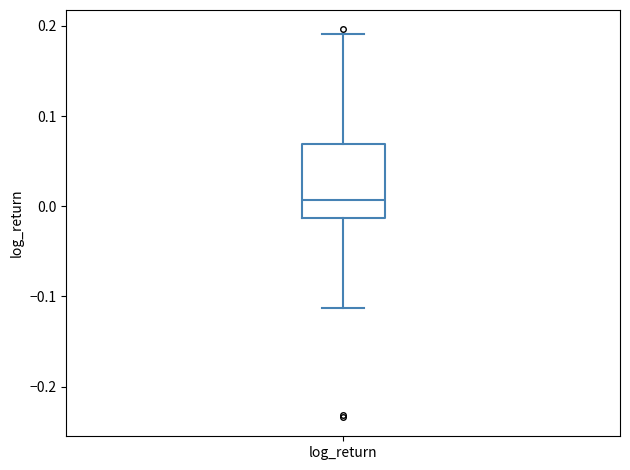

Where does the upper whisker of the box for log_return end on the y-axis? The values are not printed on the chart, so give them approximately, as read against the axis.

0.19